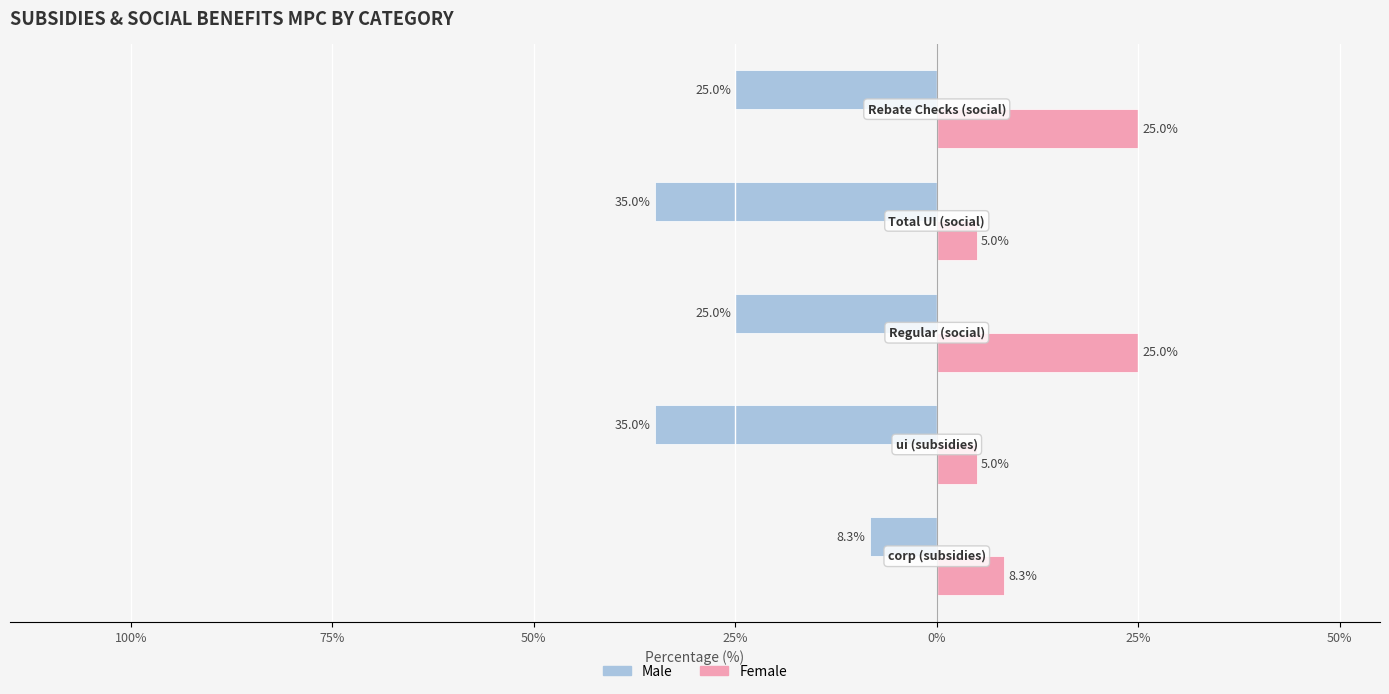

How many groups of bars are there?

5